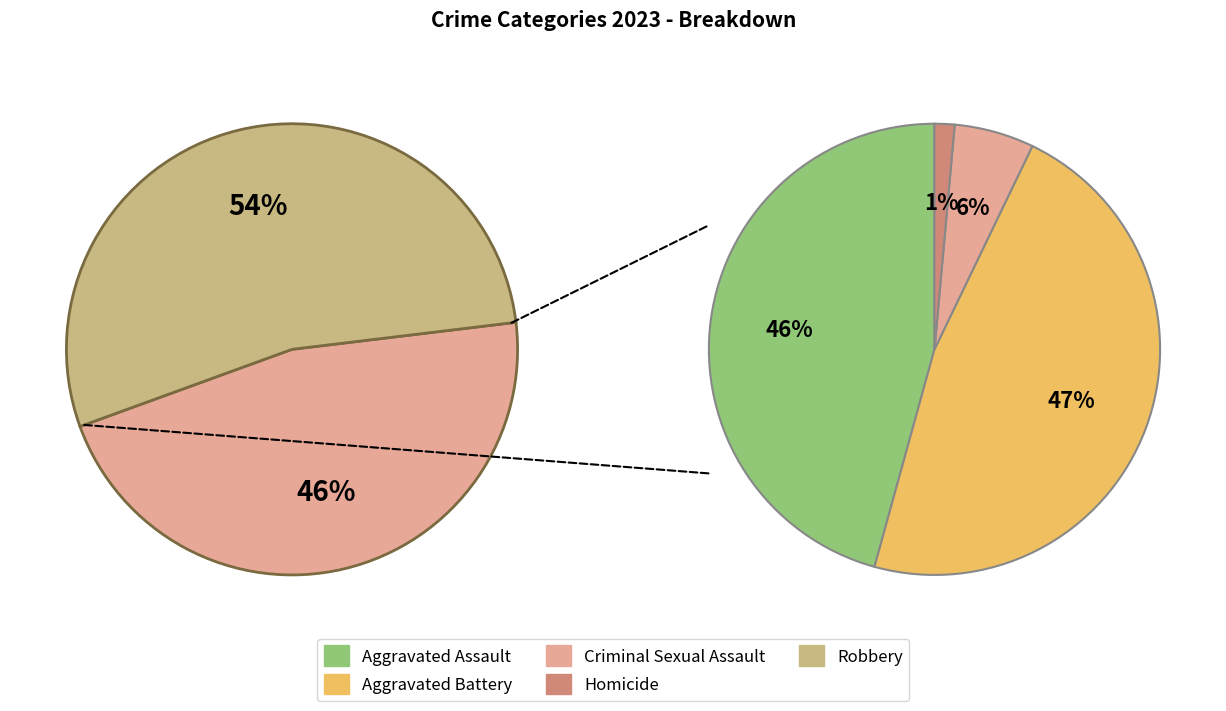

Combined, do Aggravated Battery and Homicide account for over 50%?

No